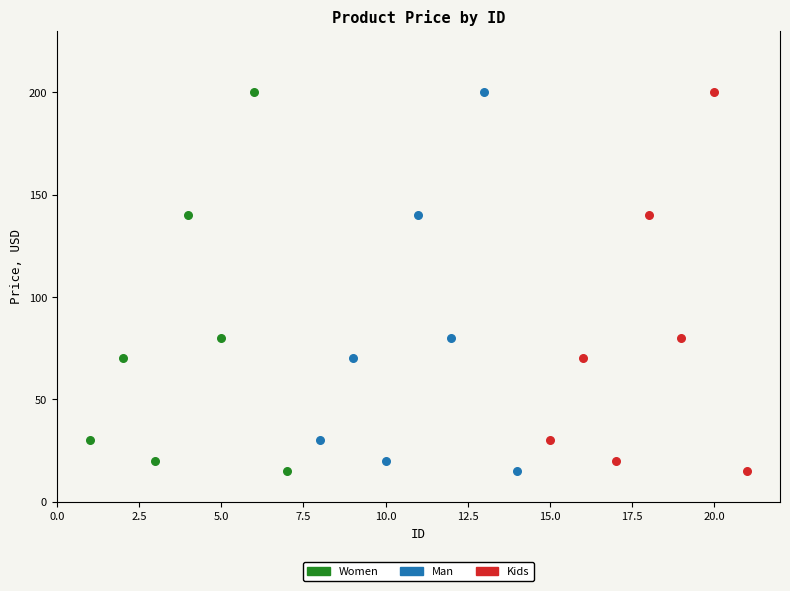

What are all the series names shown in the legend?

Women, Man, Kids